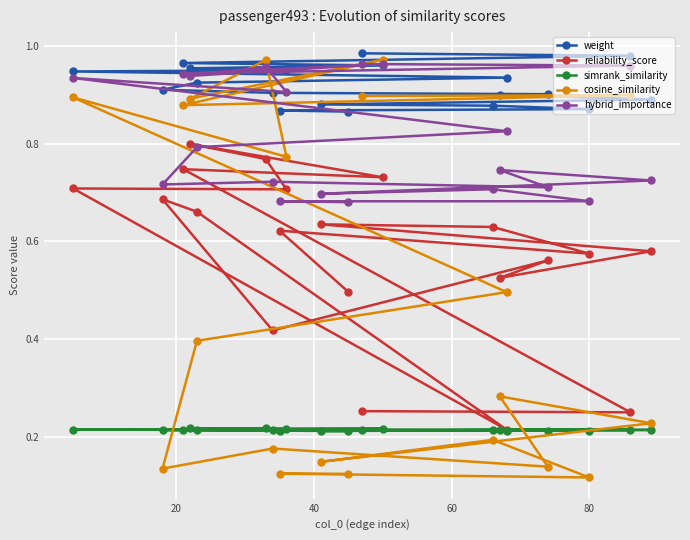

Which series has the widest spread of values?

cosine_similarity